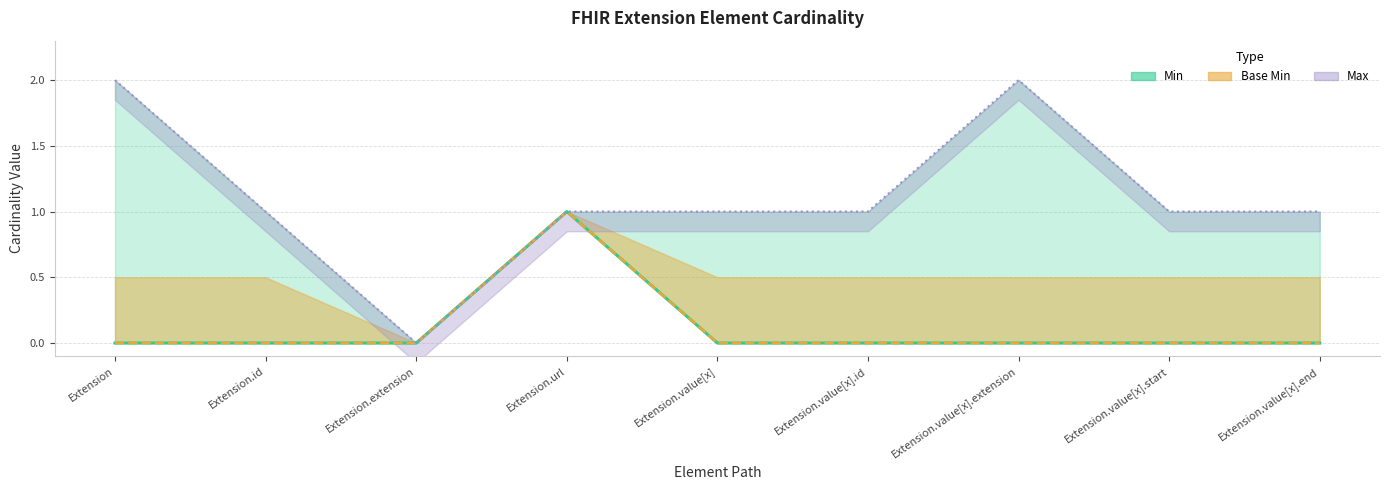

Rank the series by their maximum value, from lowest to highest.

Min (central), Base Min (central), Max (line)